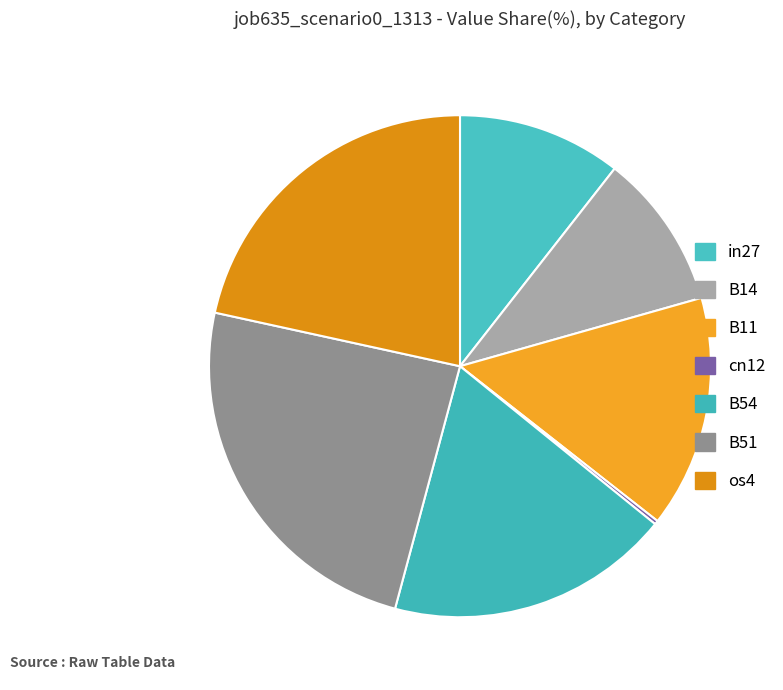

Does in27 account for over 50% of the chart?

No